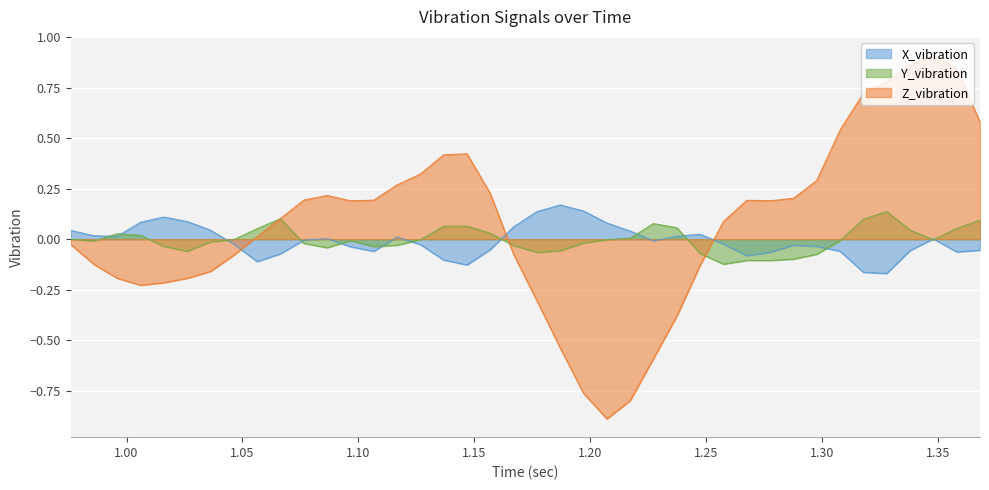

Reading left to right, list all the values displayed in this chart.

X_vibration: 0.975865=0.0	0.985925=0.0	0.995986=0.0	1.00605=0.1	1.01611=0.1	1.02617=0.1	1.03623=0.0	1.04629=-0.0	1.05635=-0.1	1.06641=-0.1	1.07647=-0.0	1.08653=0.0	1.09659=-0.0	1.10665=-0.1	1.11671=0.0	1.12677=-0.0	1.13683=-0.1	1.14689=-0.1	1.15695=-0.1	1.16701=0.1	1.17707=0.1	1.18713=0.2	1.1972=0.1	1.20726=0.1	1.21732=0.0	1.22738=-0.0	1.23744=0.0	1.2475=0.0	1.25756=-0.0	1.26762=-0.1	1.27768=-0.1	1.28774=-0.0	1.2978=-0.0	1.30786=-0.1	1.31792=-0.2	1.32798=-0.2	1.33804=-0.1	1.3481=0.0	1.35816=-0.1	1.36822=-0.1
Y_vibration: 0.975865=-0.0	0.985925=-0.0	0.995986=0.0	1.00605=0.0	1.01611=-0.0	1.02617=-0.1	1.03623=-0.0	1.04629=-0.0	1.05635=0.1	1.06641=0.1	1.07647=-0.0	1.08653=-0.0	1.09659=-0.0	1.10665=-0.0	1.11671=-0.0	1.12677=-0.0	1.13683=0.1	1.14689=0.1	1.15695=0.0	1.16701=-0.0	1.17707=-0.1	1.18713=-0.1	1.1972=-0.0	1.20726=-0.0	1.21732=0.0	1.22738=0.1	1.23744=0.1	1.2475=-0.1	1.25756=-0.1	1.26762=-0.1	1.27768=-0.1	1.28774=-0.1	1.2978=-0.1	1.30786=-0.0	1.31792=0.1	1.32798=0.1	1.33804=0.0	1.3481=-0.0	1.35816=0.1	1.36822=0.1
Z_vibration: 0.975865=-0.0	0.985925=-0.1	0.995986=-0.2	1.00605=-0.2	1.01611=-0.2	1.02617=-0.2	1.03623=-0.2	1.04629=-0.1	1.05635=0.0	1.06641=0.1	1.07647=0.2	1.08653=0.2	1.09659=0.2	1.10665=0.2	1.11671=0.3	1.12677=0.3	1.13683=0.4	1.14689=0.4	1.15695=0.2	1.16701=-0.1	1.17707=-0.3	1.18713=-0.5	1.1972=-0.8	1.20726=-0.9	1.21732=-0.8	1.22738=-0.6	1.23744=-0.4	1.2475=-0.1	1.25756=0.1	1.26762=0.2	1.27768=0.2	1.28774=0.2	1.2978=0.3	1.30786=0.5	1.31792=0.7	1.32798=0.8	1.33804=0.9	1.3481=0.9	1.35816=0.8	1.36822=0.6